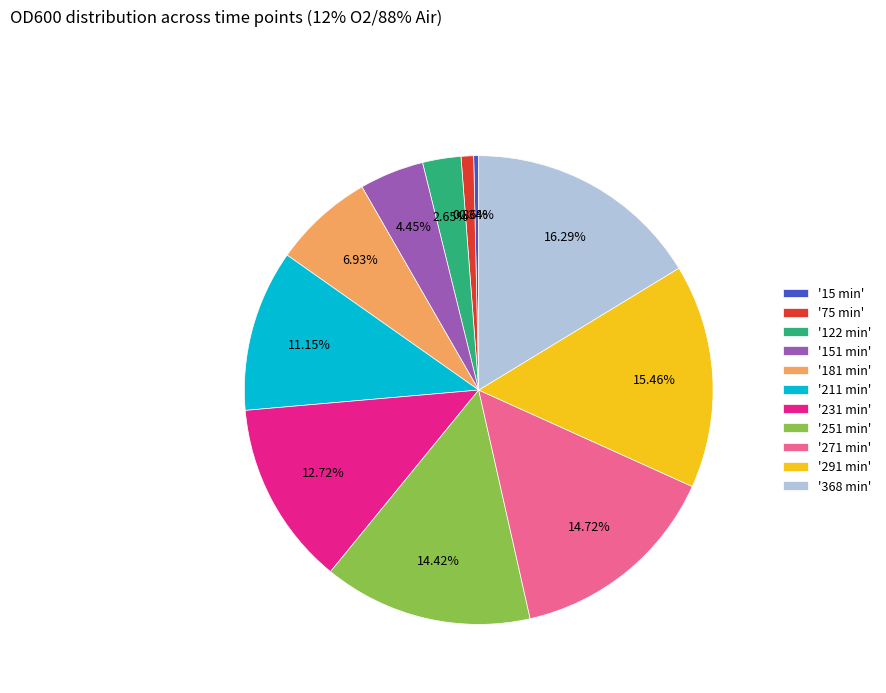

How many slices are in this pie chart?

11